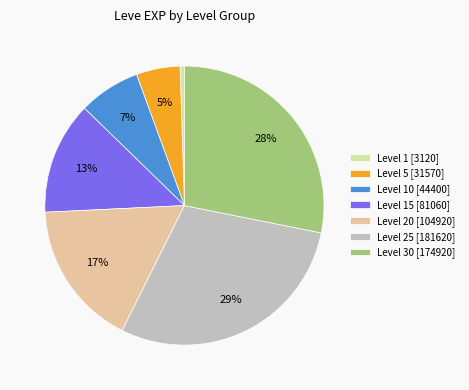

Is there any slice that represents more than half of the pie?

No